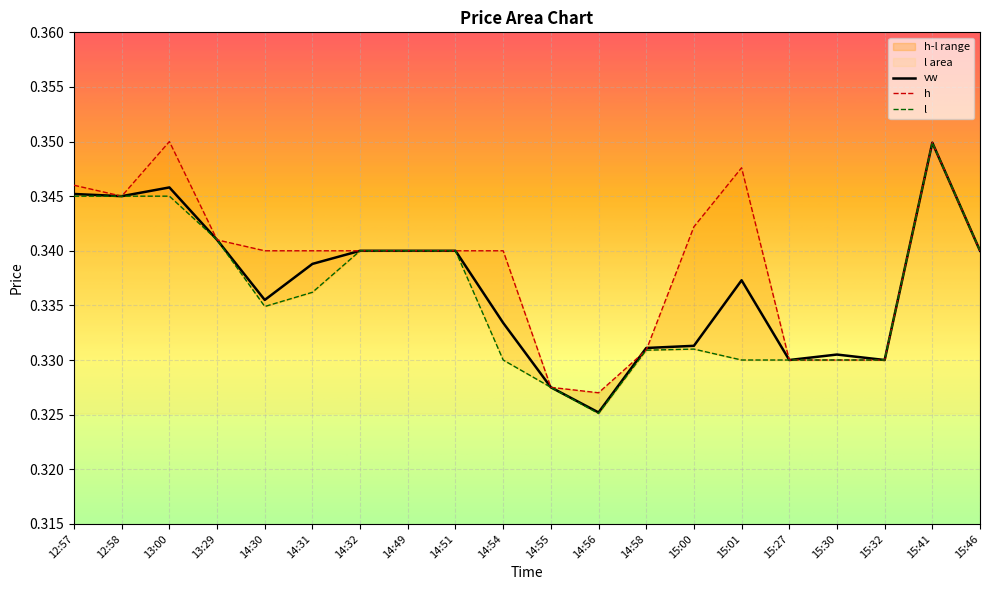

What is the sum of all h values?

6.8